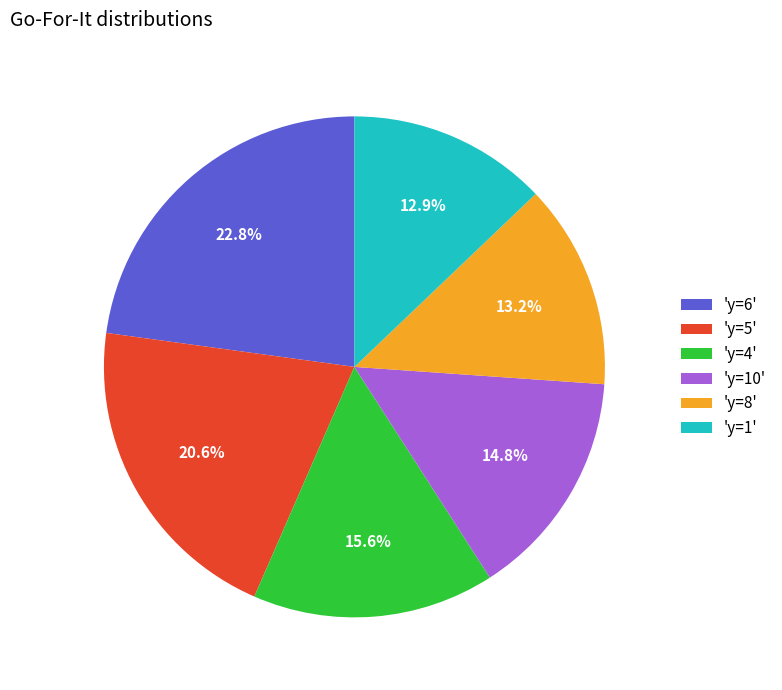

To the nearest percent, what is the difference between the largest and smallest slice percentages?

10%